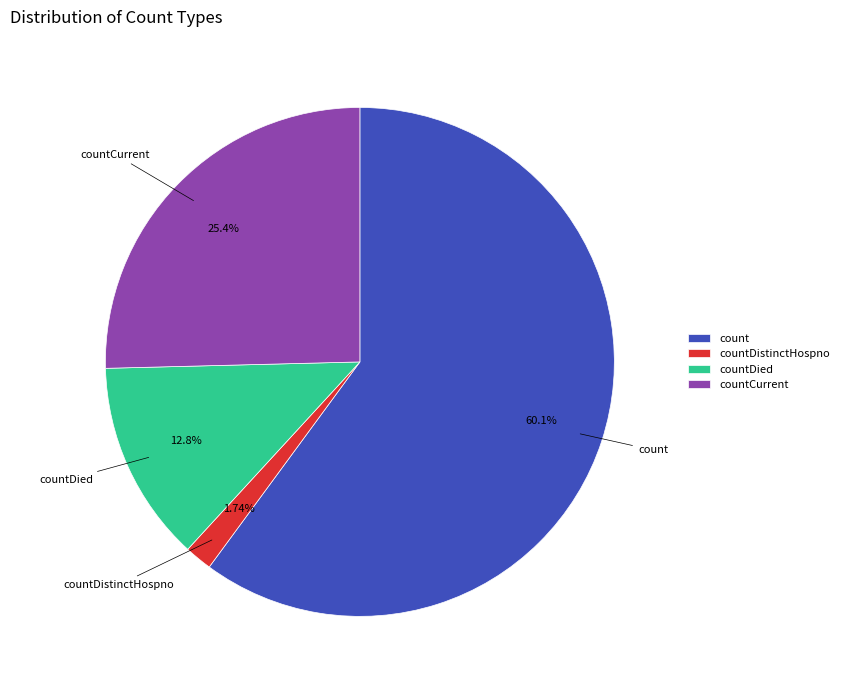

Does any single category account for the majority?

Yes